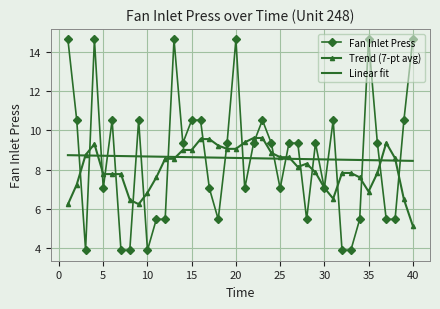

What is the value of the 16th point from the left?

10.5